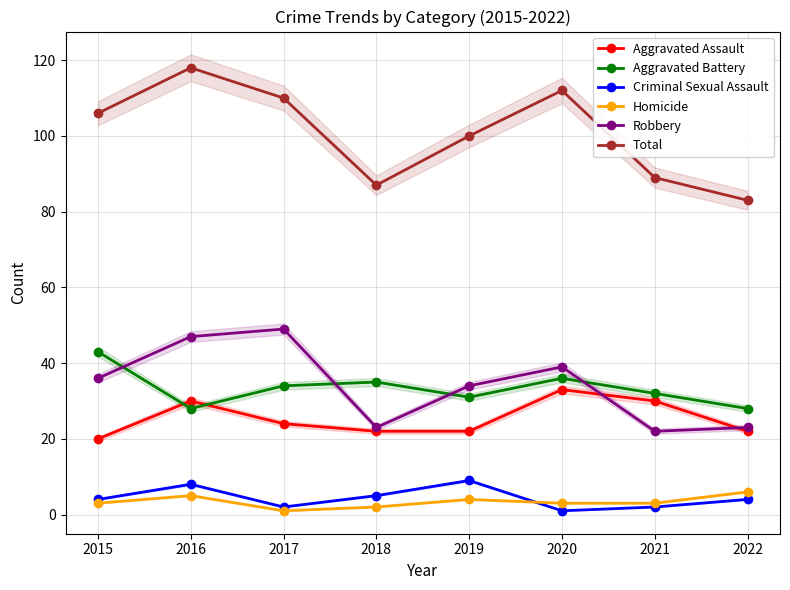

What is the value of the Robbery point at the 3rd from the left?

49